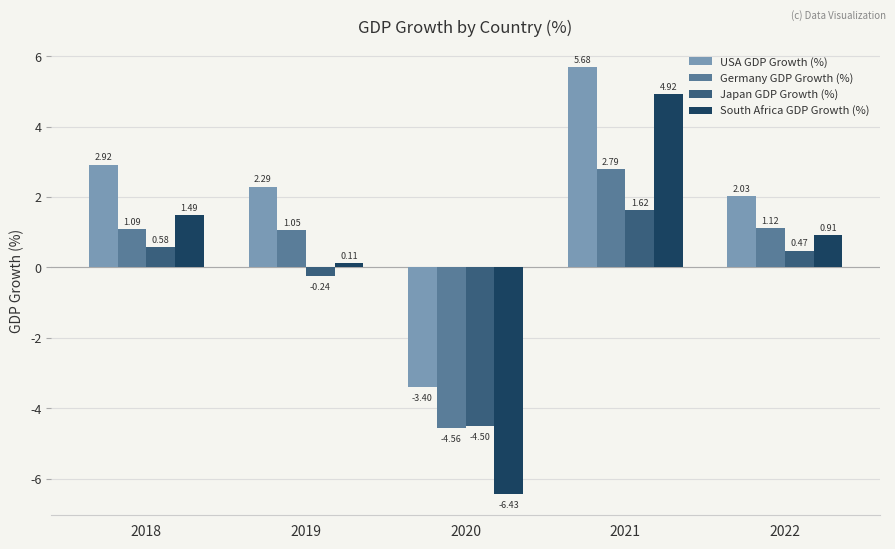

What is the maximum value shown in the chart?

5.7